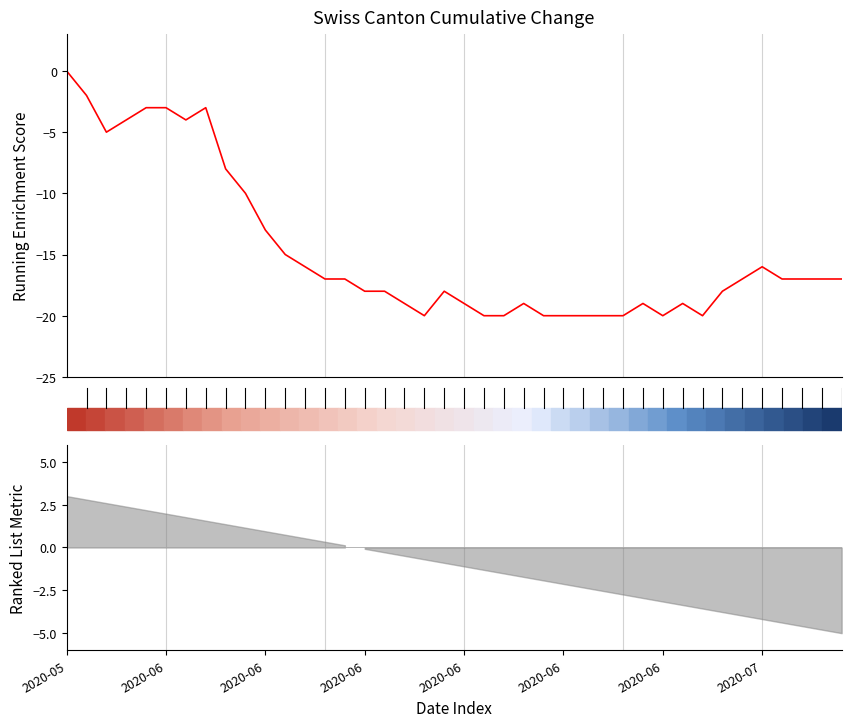

The value at 26 is -20. True or false?

True